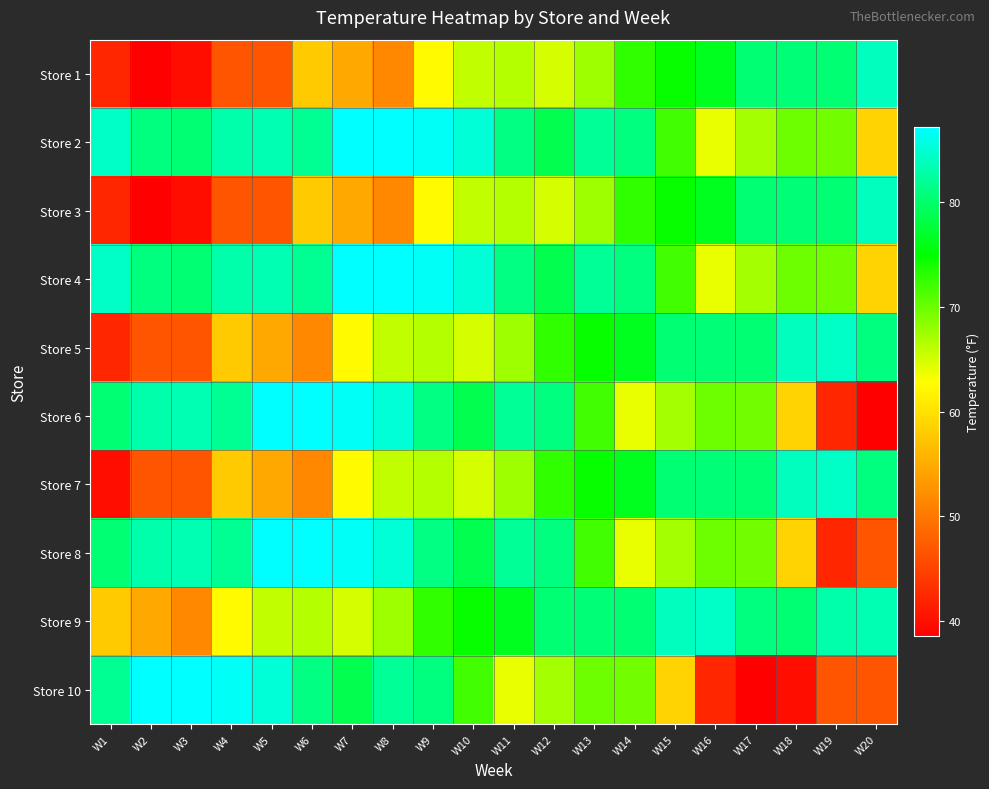

What is the total value across all series at W5?

694.3